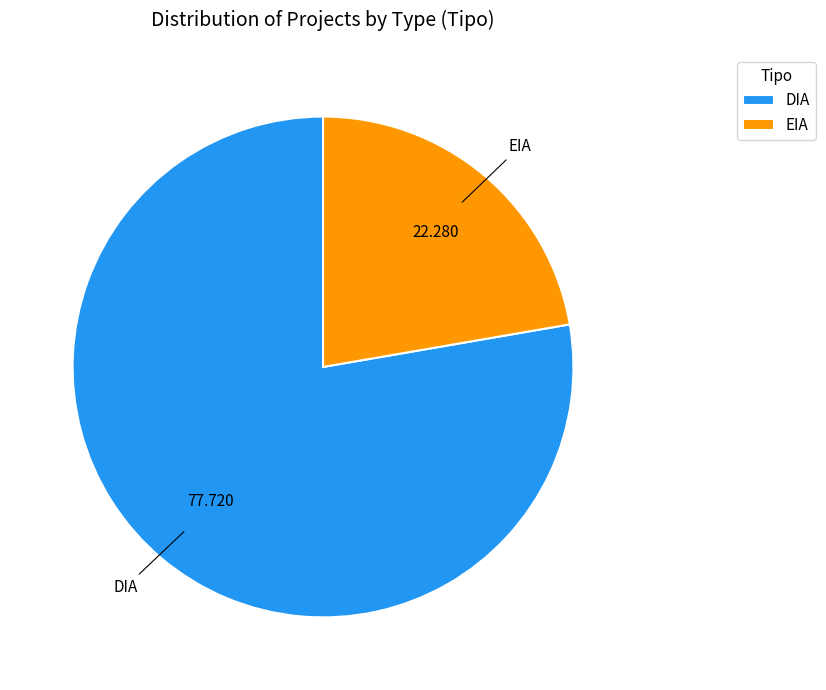

Combined, do DIA and EIA account for over 50%?

Yes